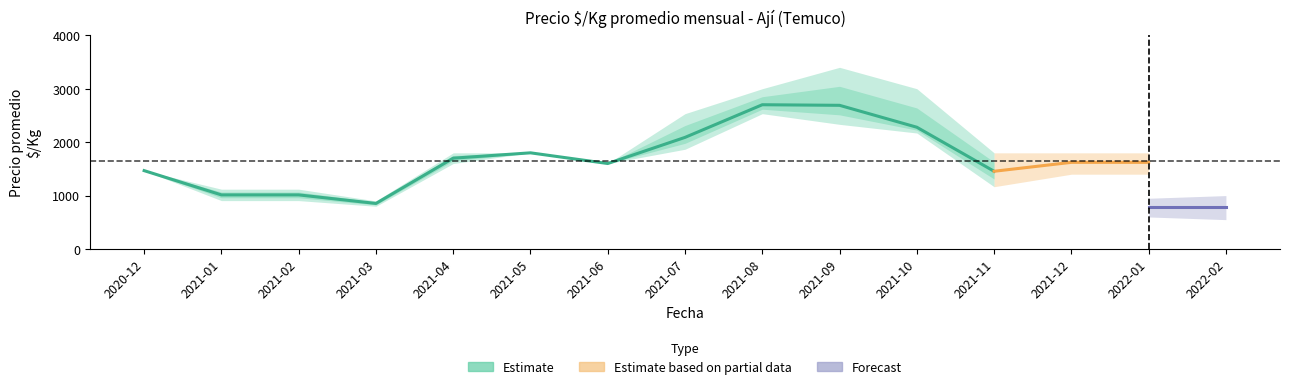

Where is the first local minimum for Precio $/Kg_lo?

2021-03